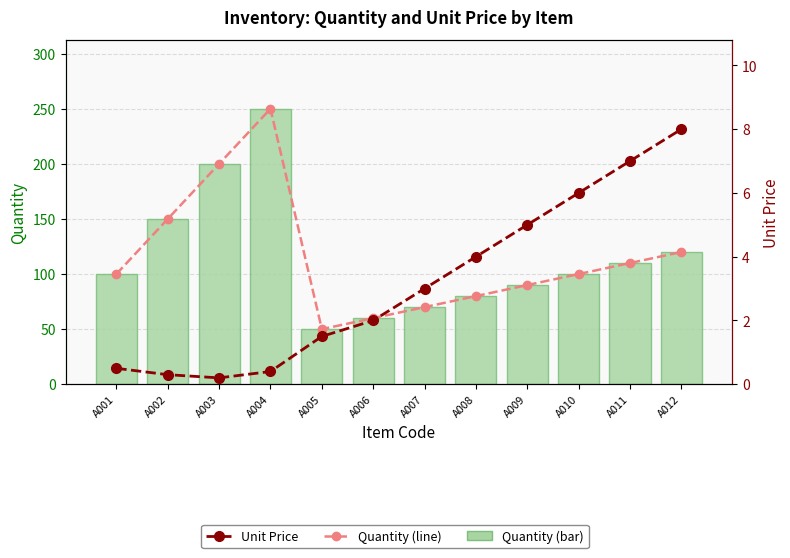

Between A010 and A007, which is larger?

A010